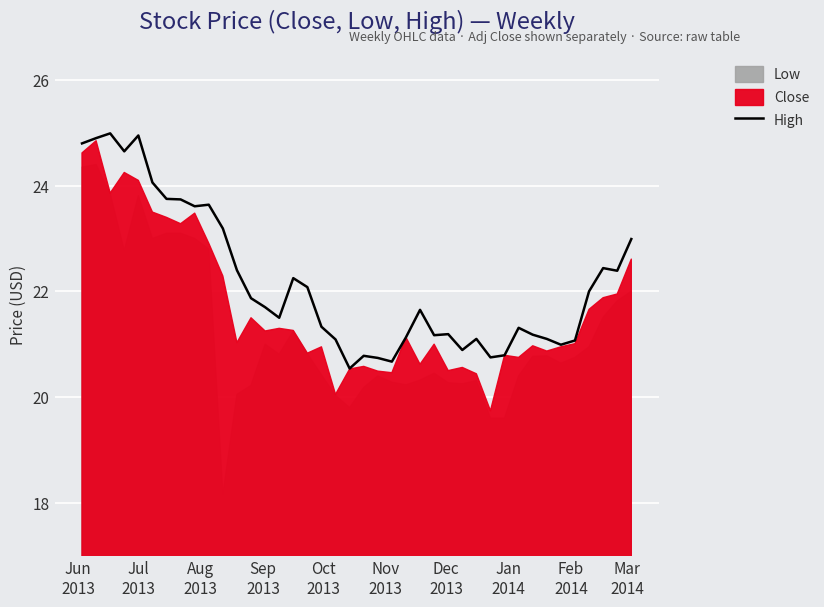

What is the minimum value for High?

20.5